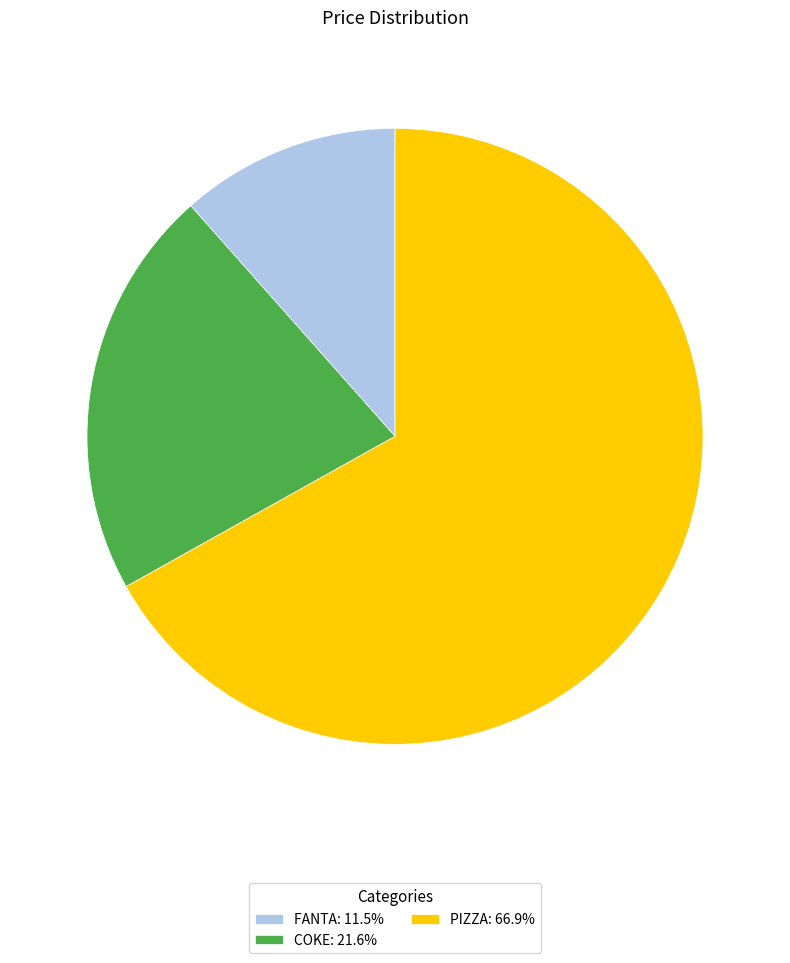

Is PIZZA: 66.9% the majority of the pie?

Yes